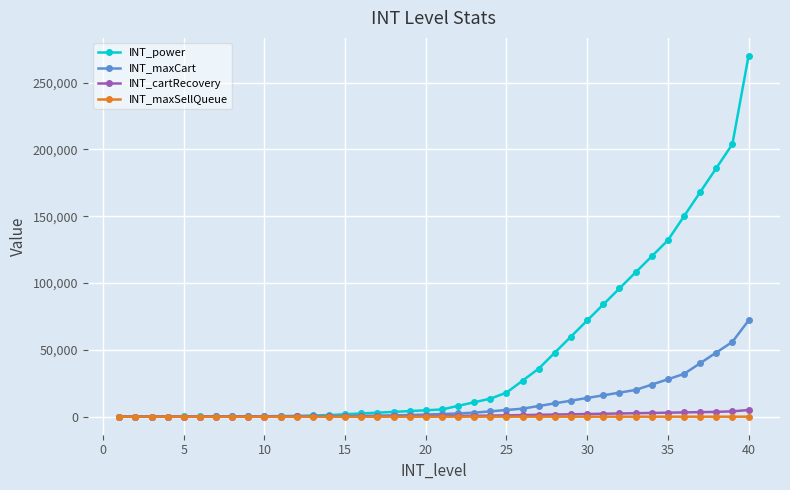

Which series has the largest total across all categories?

INT_power